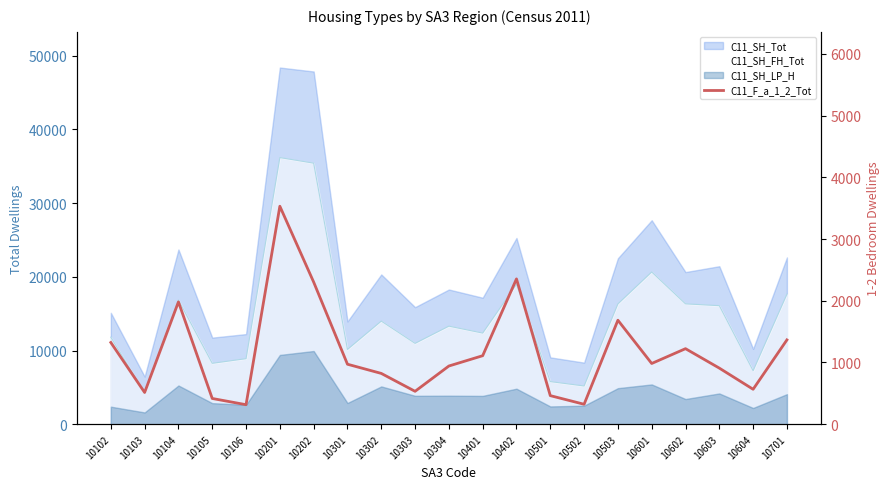

The value at 10501 is 307. True or false?

False